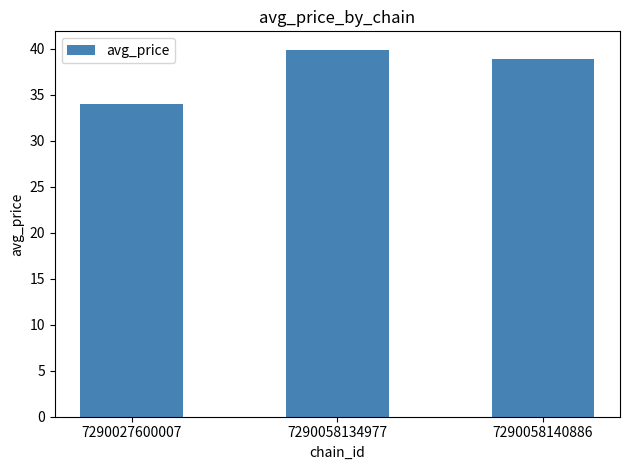

Rank the categories by value from highest to lowest.

7290058134977, 7290058140886, 7290027600007